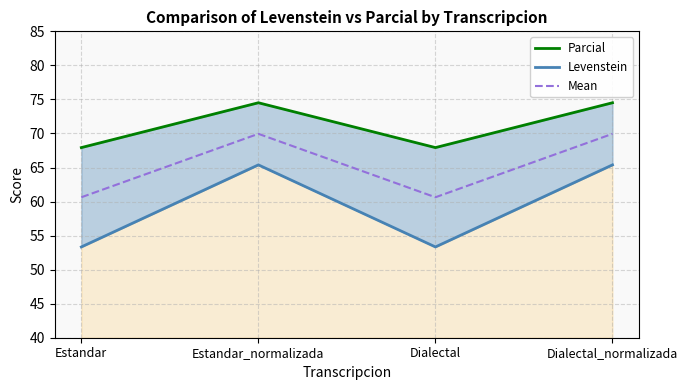

How many distinct data groups are displayed?

3